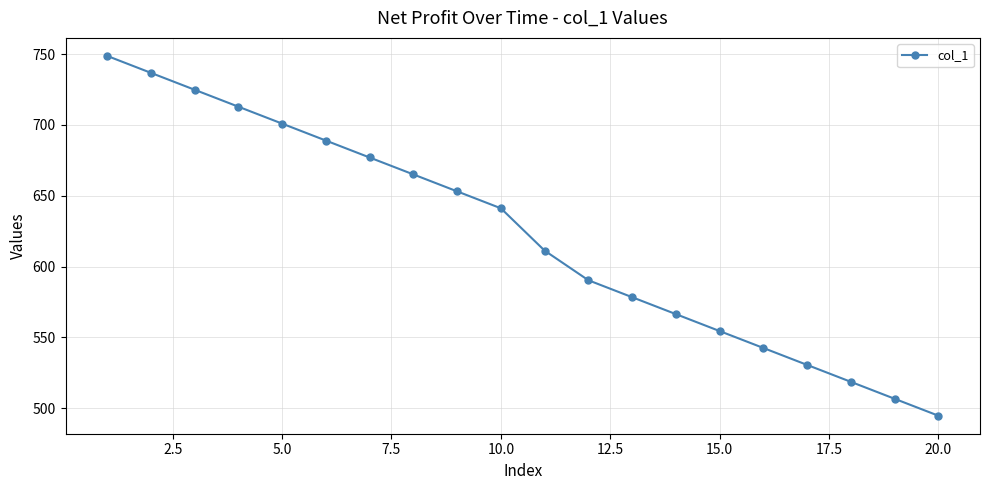

What is the maximum value shown in the chart?

748.8